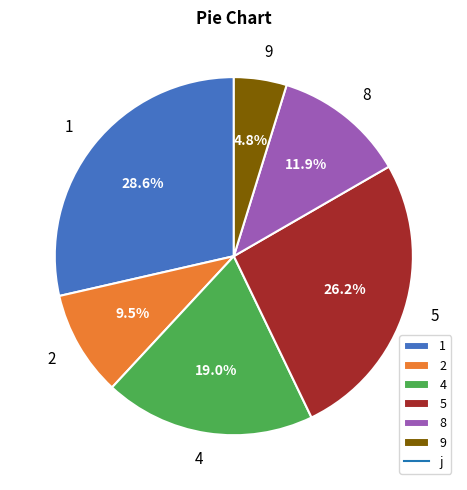

Between 2 and 5, which is larger?

5